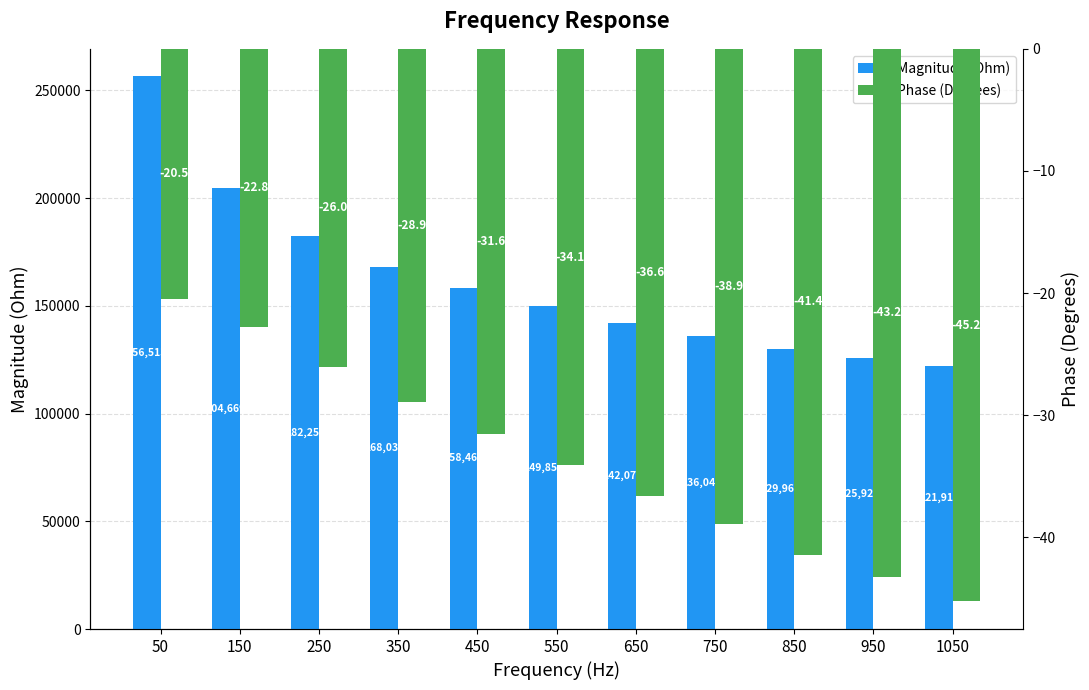

At which category is the sum across all series the highest?

50